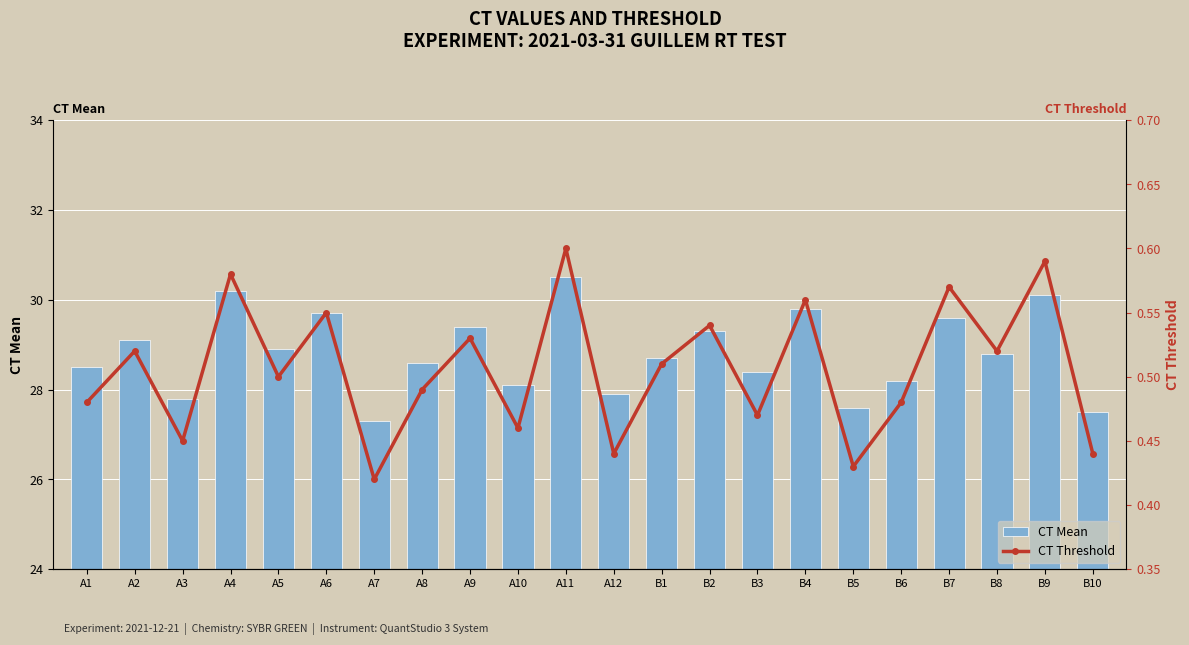

What are all the series names shown in the legend?

CT Mean, CT Threshold